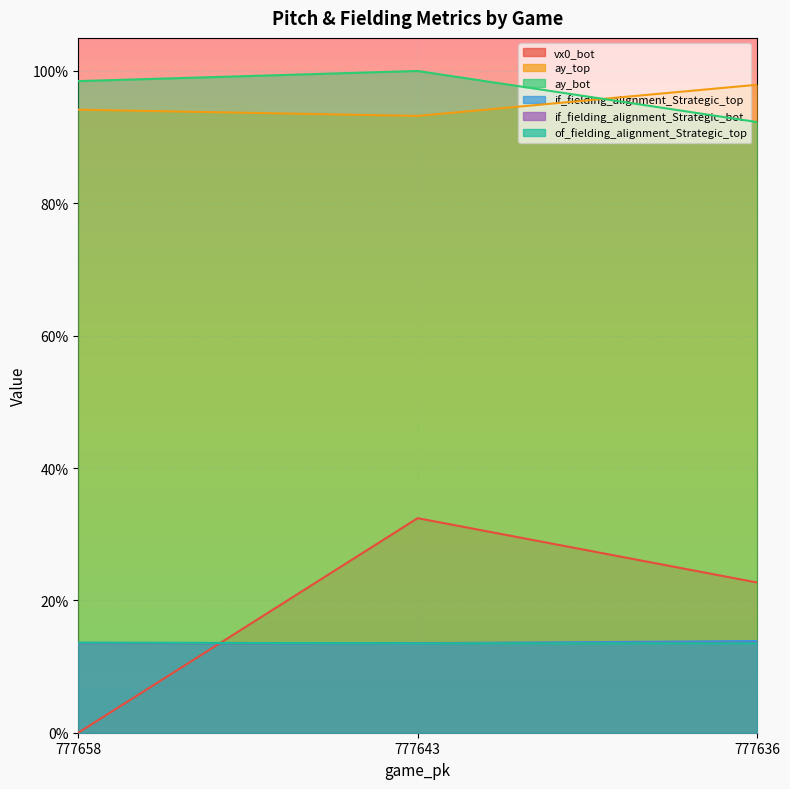

Which series has the largest total across all categories?

ay_bot